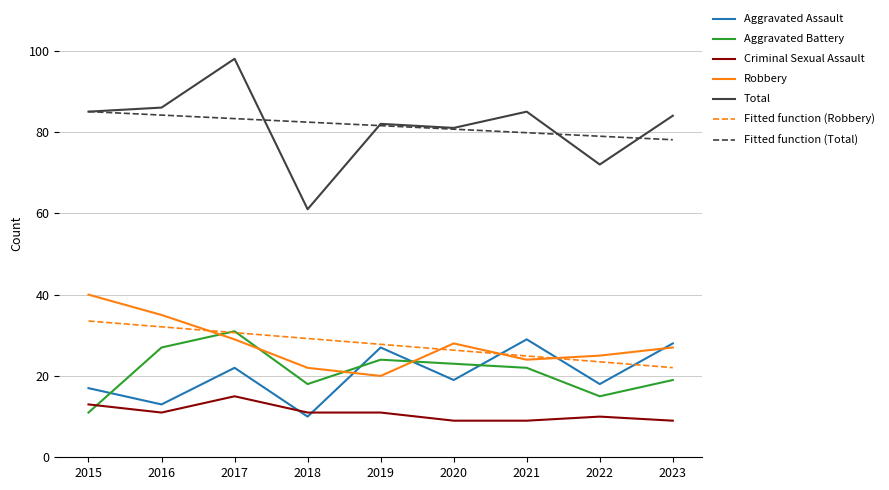

Is this an area chart (filled region under the line)?

No